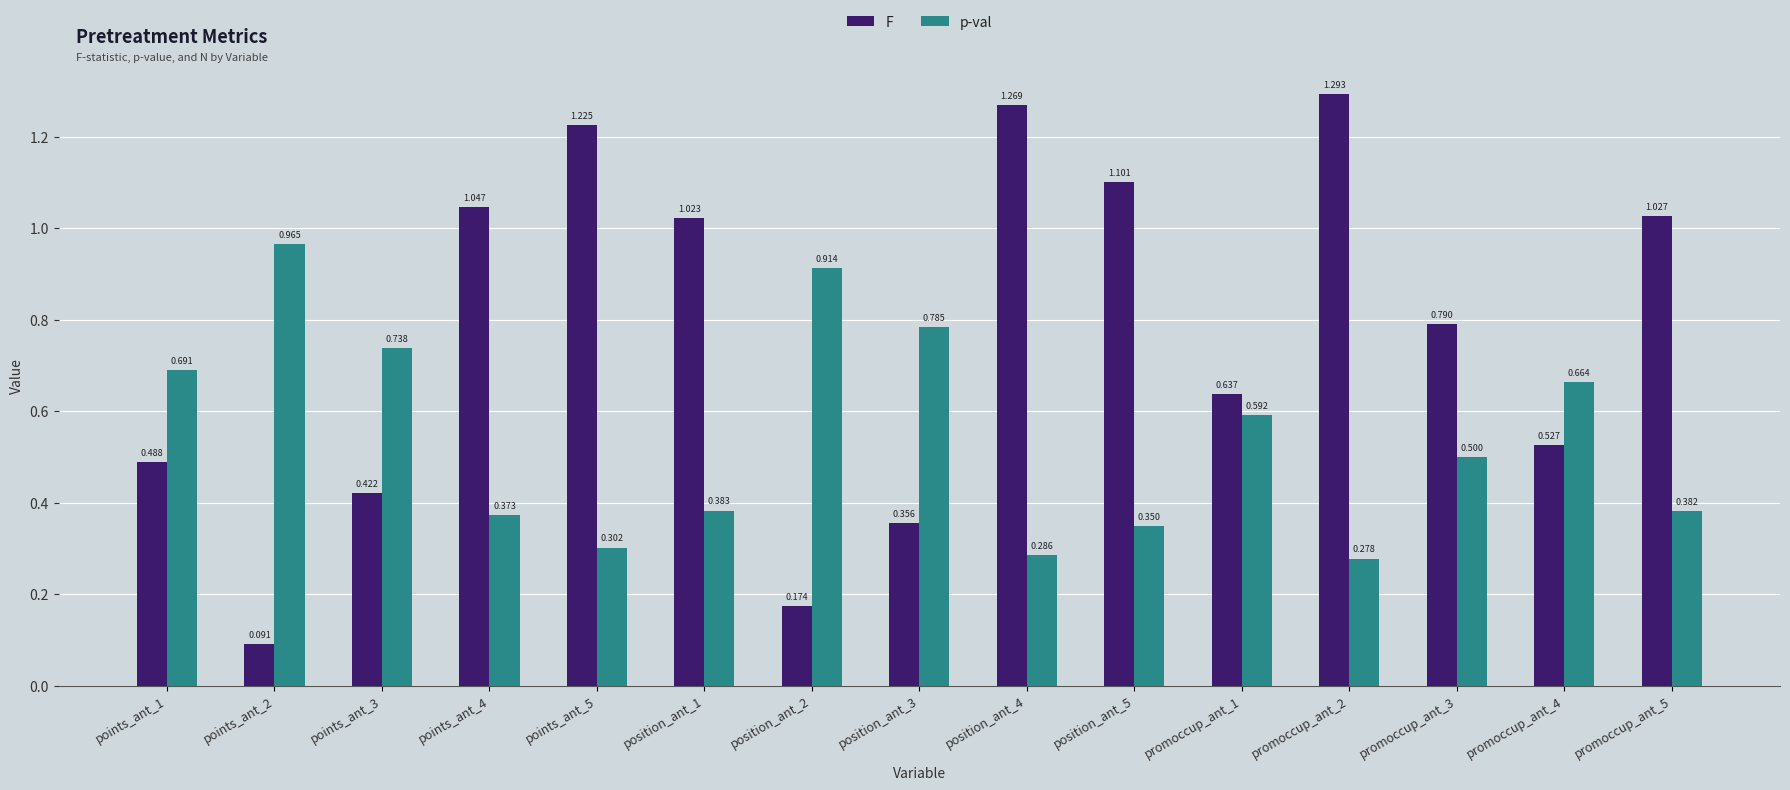

At promoccup_ant_2, list the series in order from smallest to largest.

p-val, F